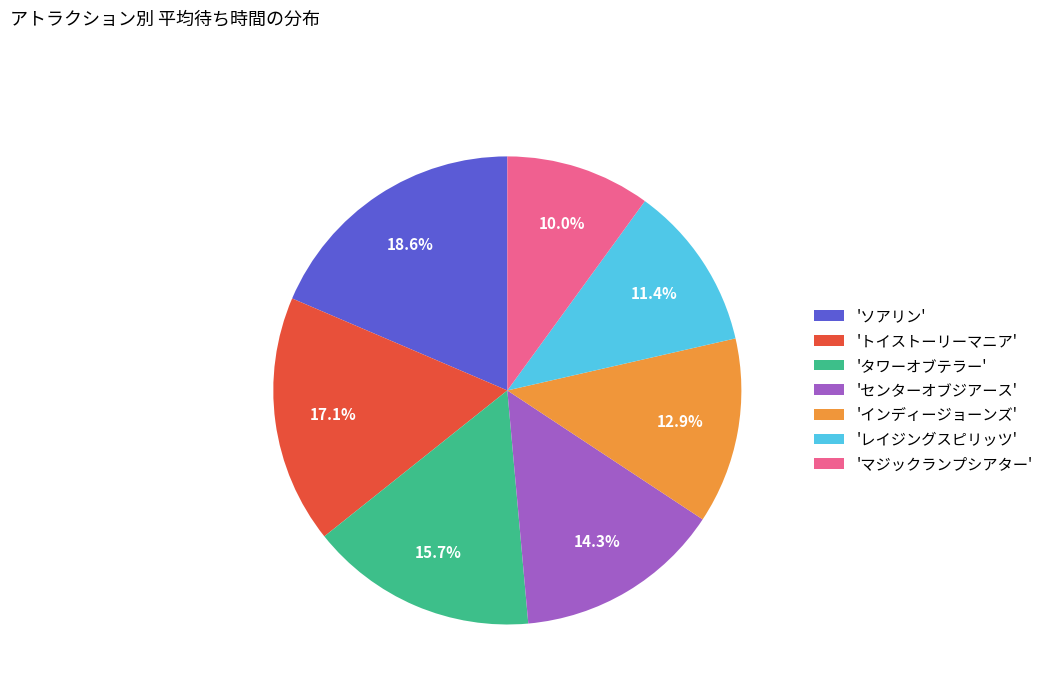

Which category has the smallest portion of the pie?

'マジックランプシアター'